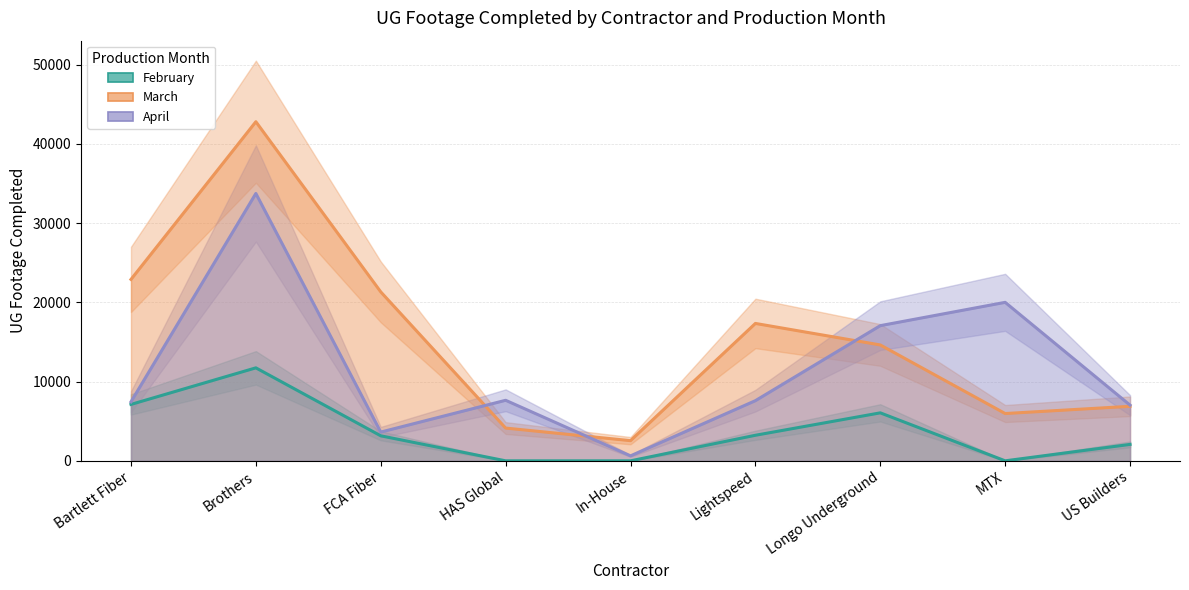

What position from the left is Longo Underground?

7